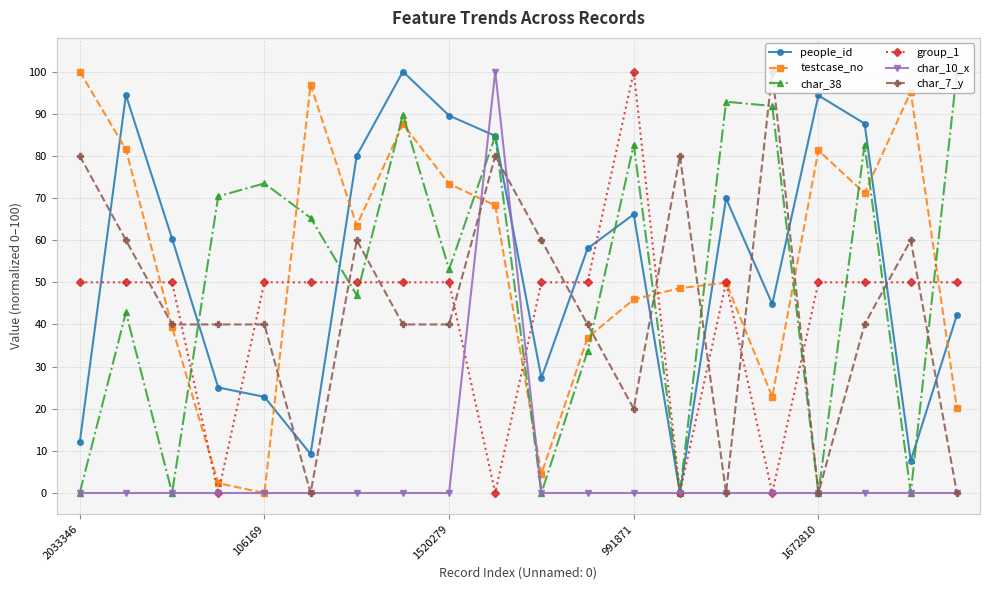

What is the maximum value shown in the chart?

100.0